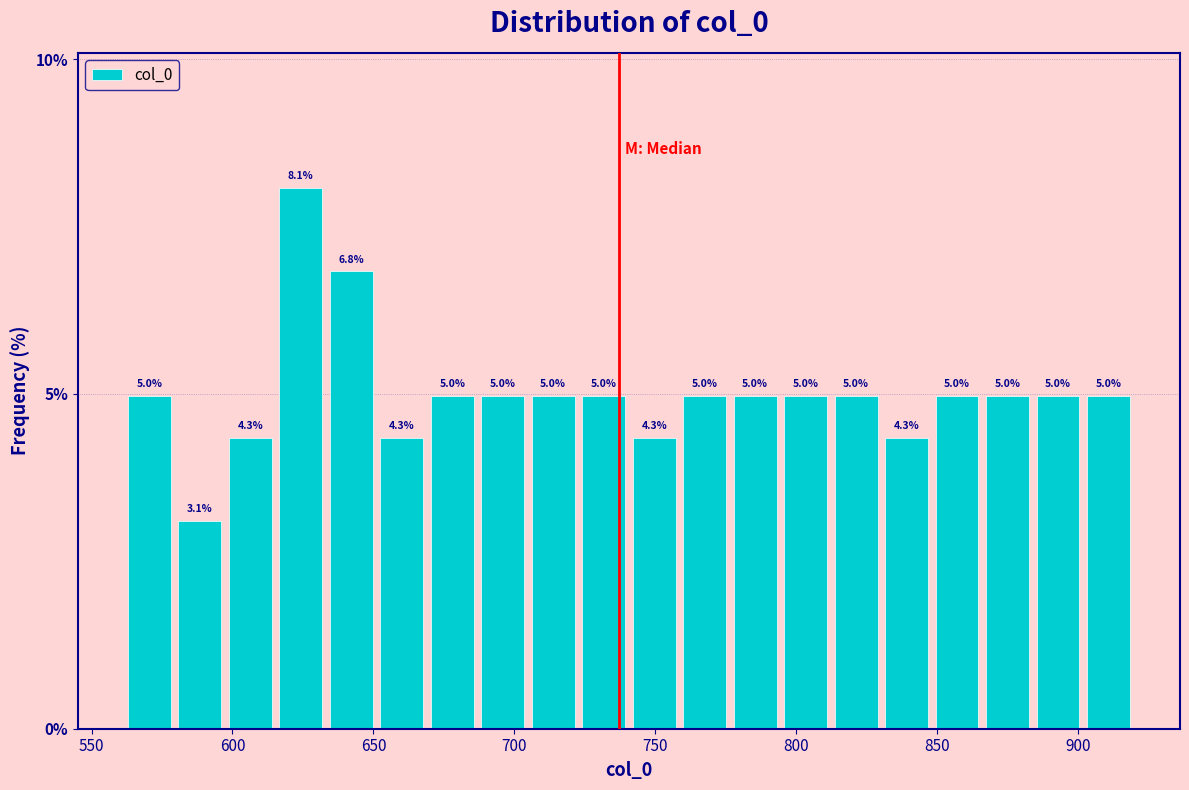

Around what value on the x-axis is the tallest bar? Give the approximate position of its centre, as read against the axis.

625